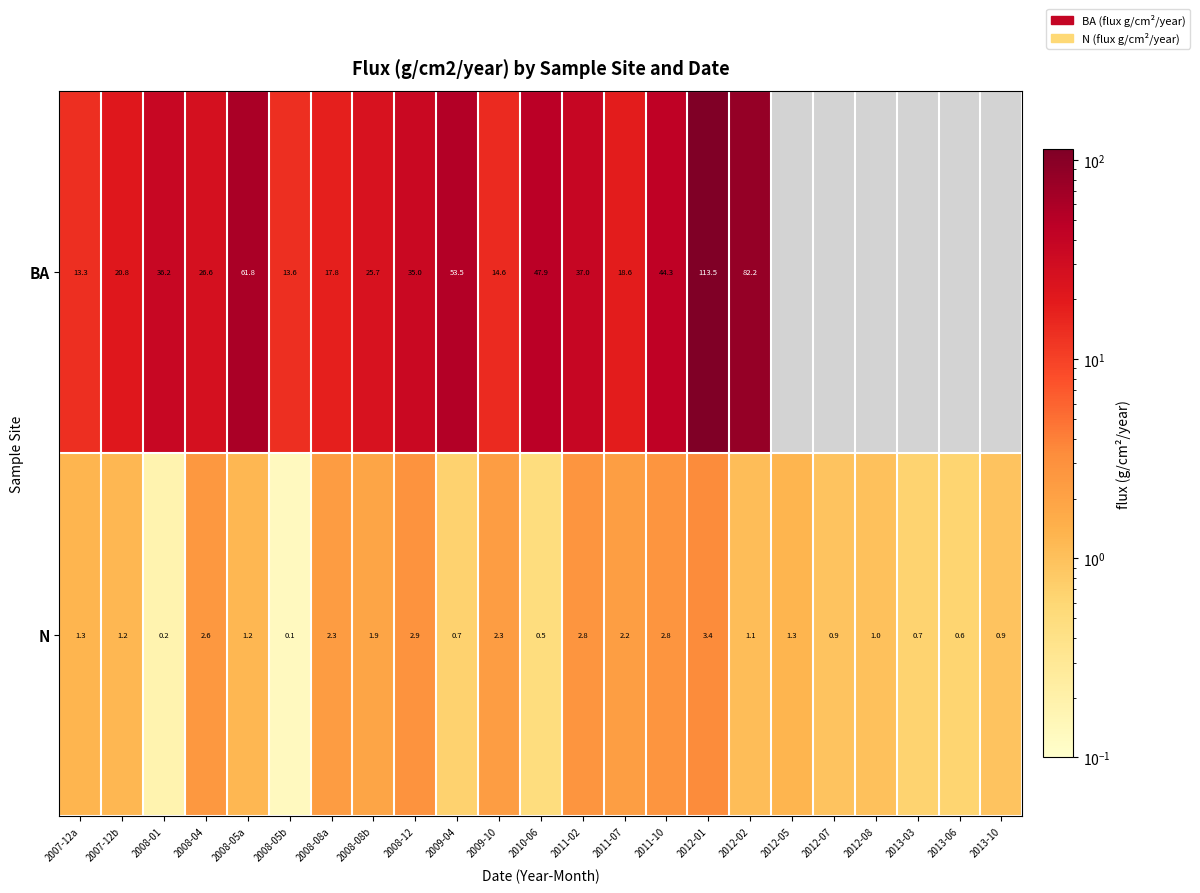

Between 2007-12a and 2012-01, which series saw the biggest shift?

BA